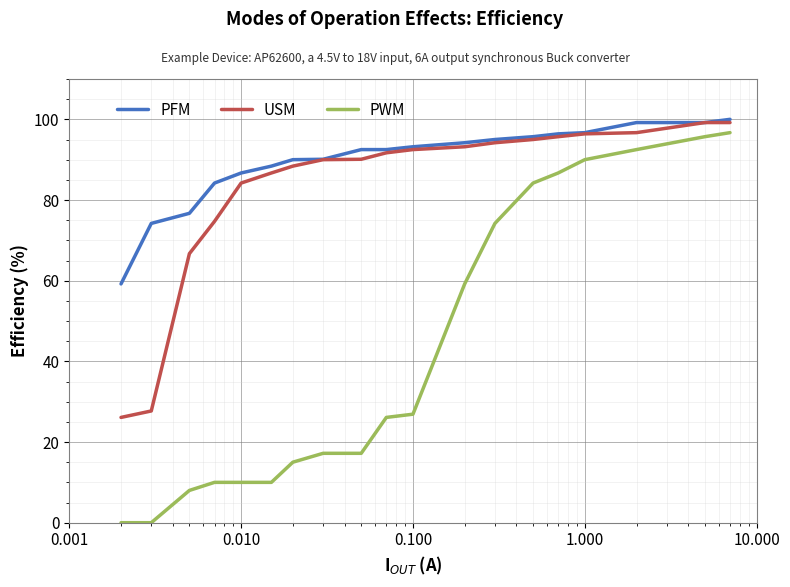

What is the average value of the PWM series?

43.1